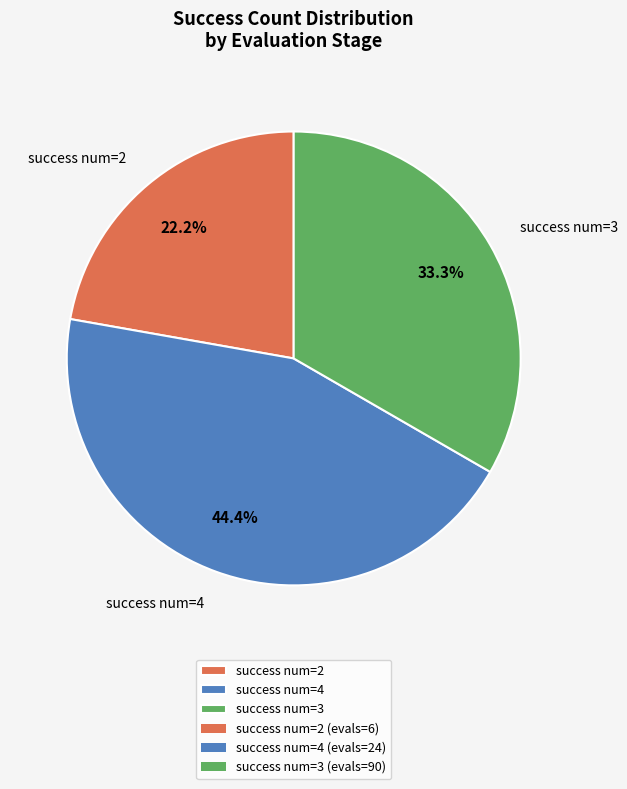

Approximately how many times larger is the value at success num=2 compared to success num=4?

0.5